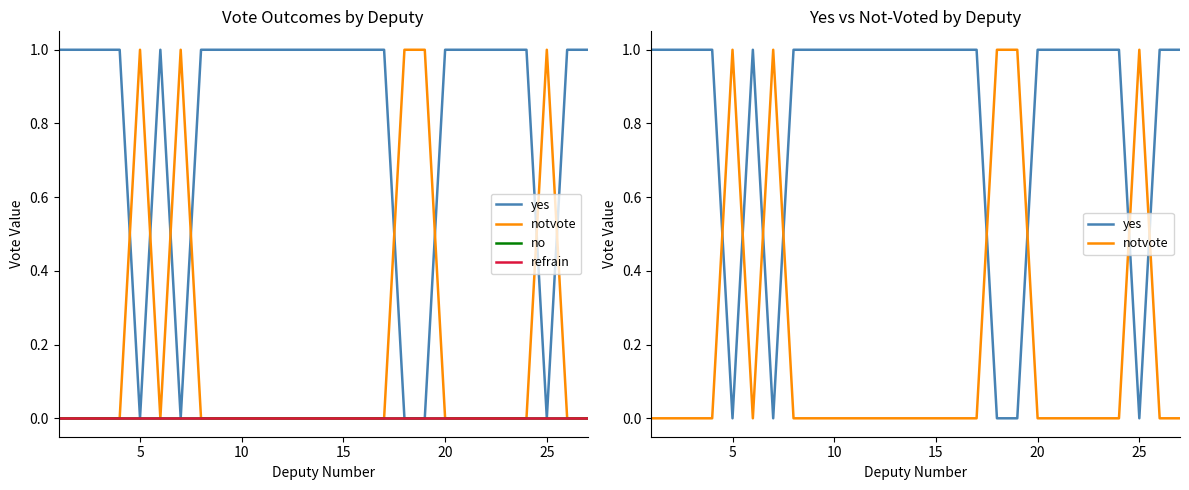

True or false: yes and no cross at least once.

False